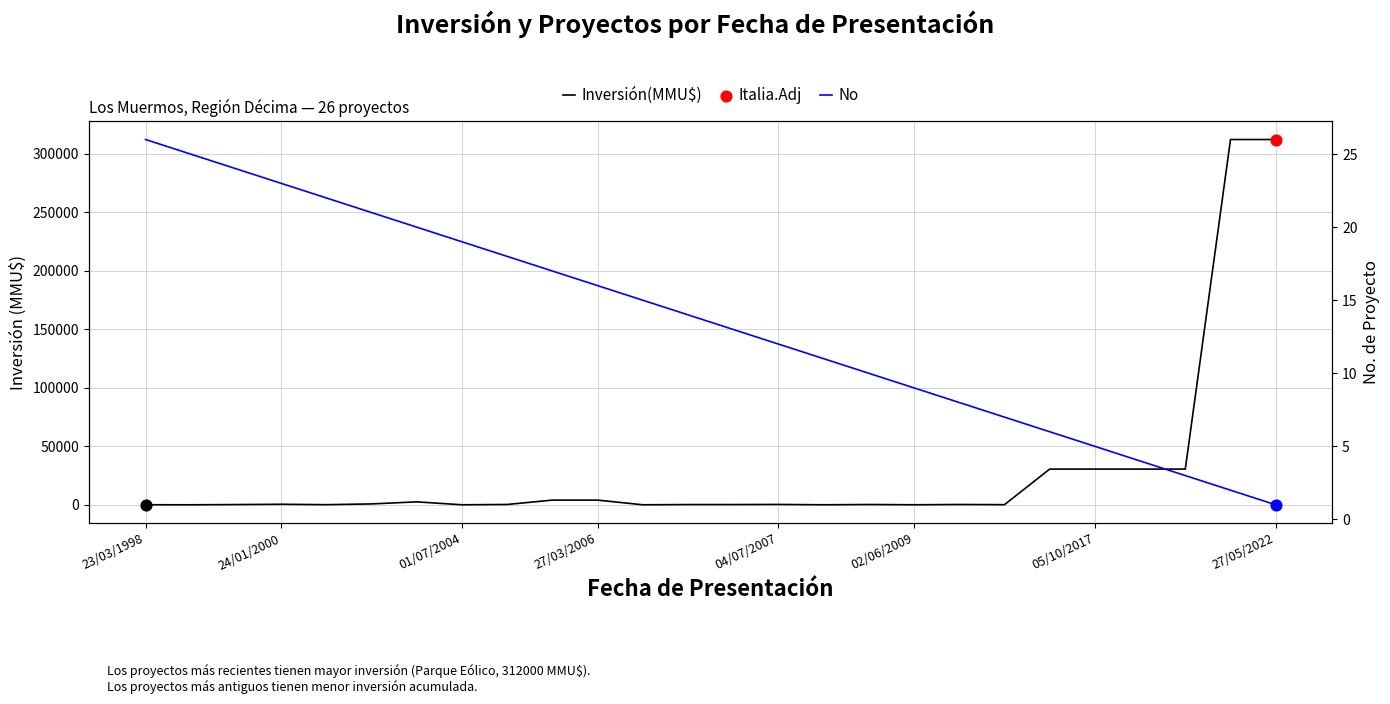

Which series has the largest Y range (max minus min)?

Inversión(MMU$)